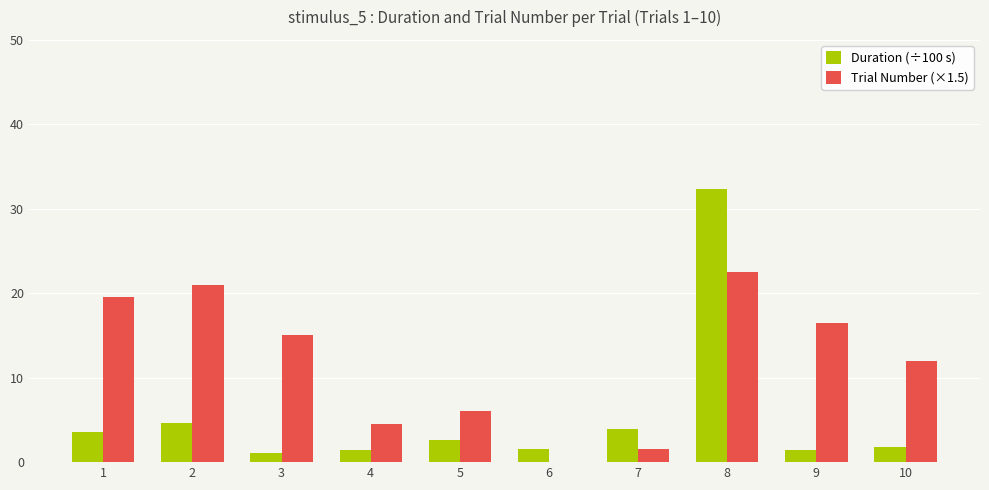

Between 6 and 8, which series saw the biggest shift?

Duration (÷100 s)